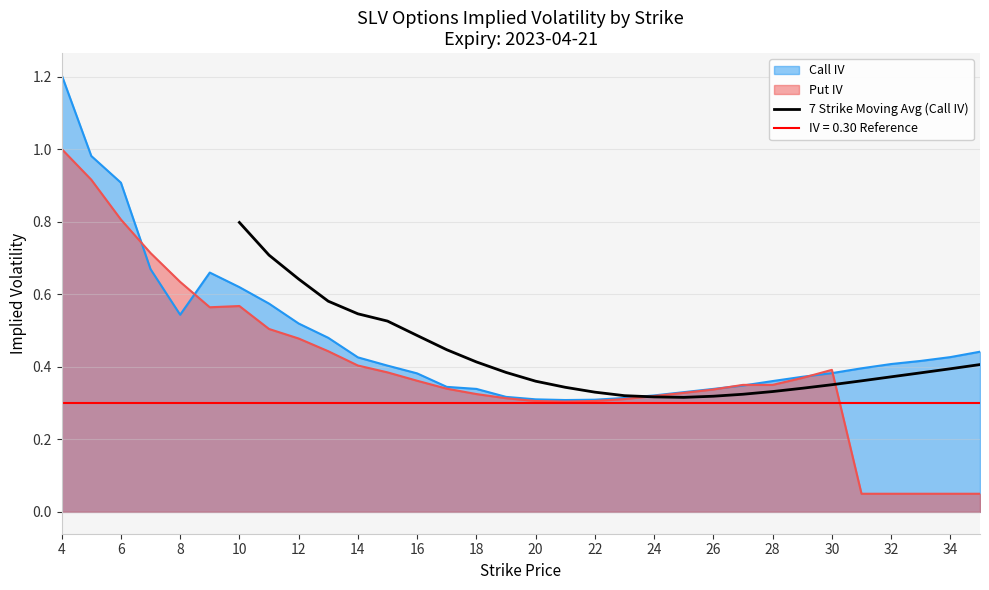

At which label does 7 Strike Moving Avg (Call IV) reach its peak?

10